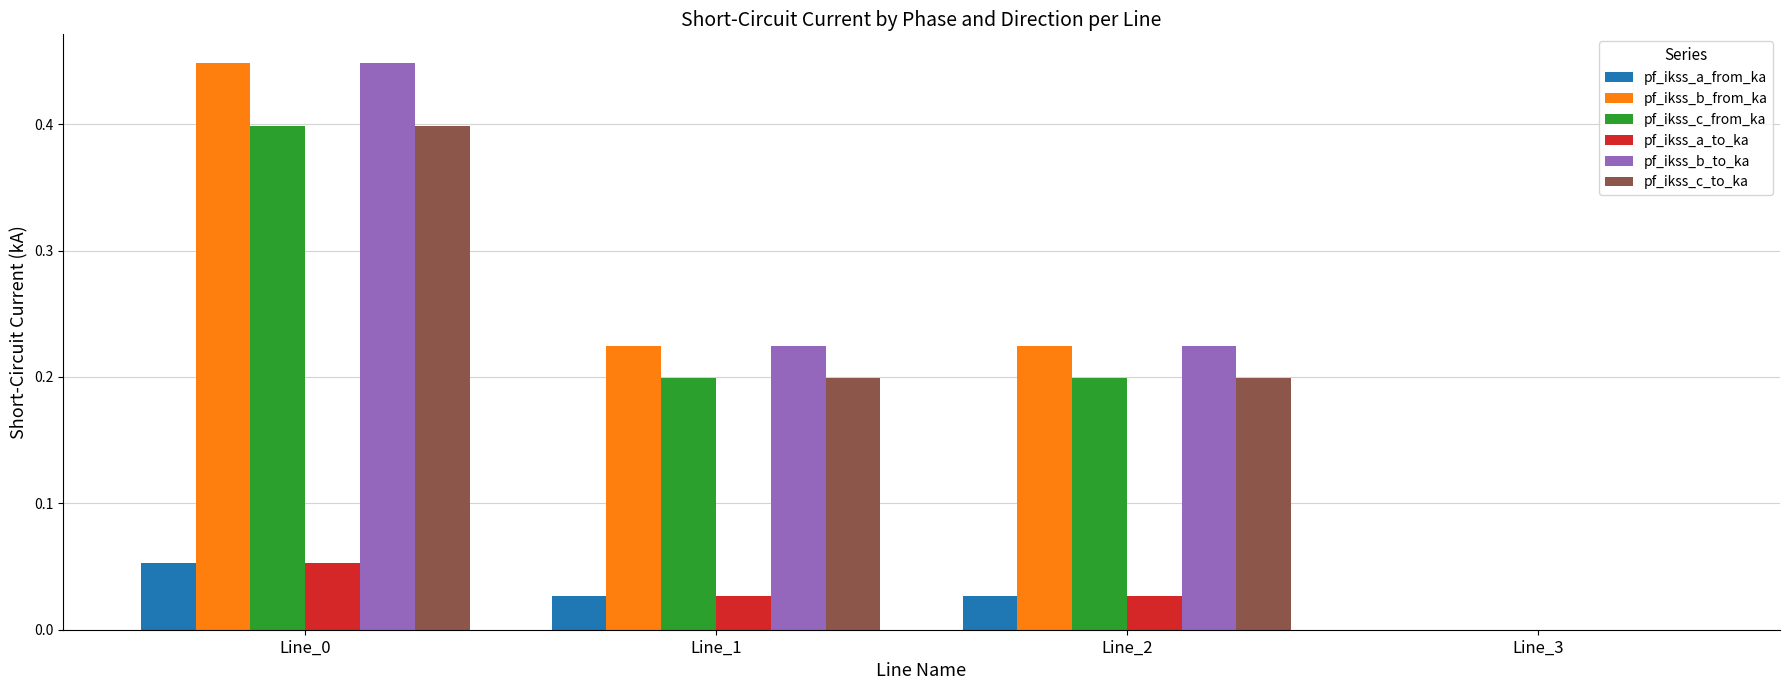

True or false: pf_ikss_c_from_ka has a value of 0.1 at Line_0.

False